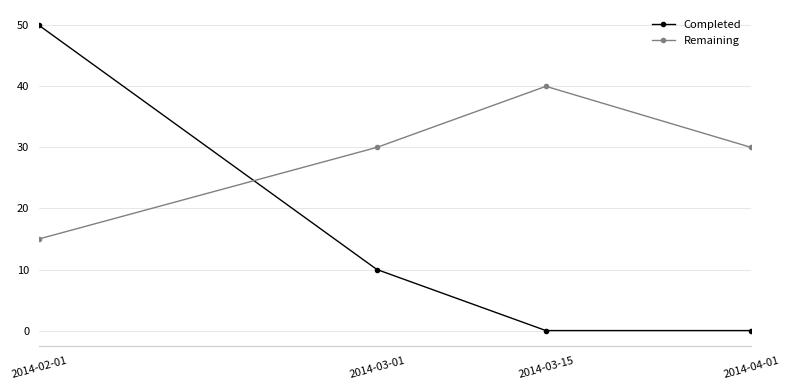

Where is Completed nearest to the value 25?

2014-03-01